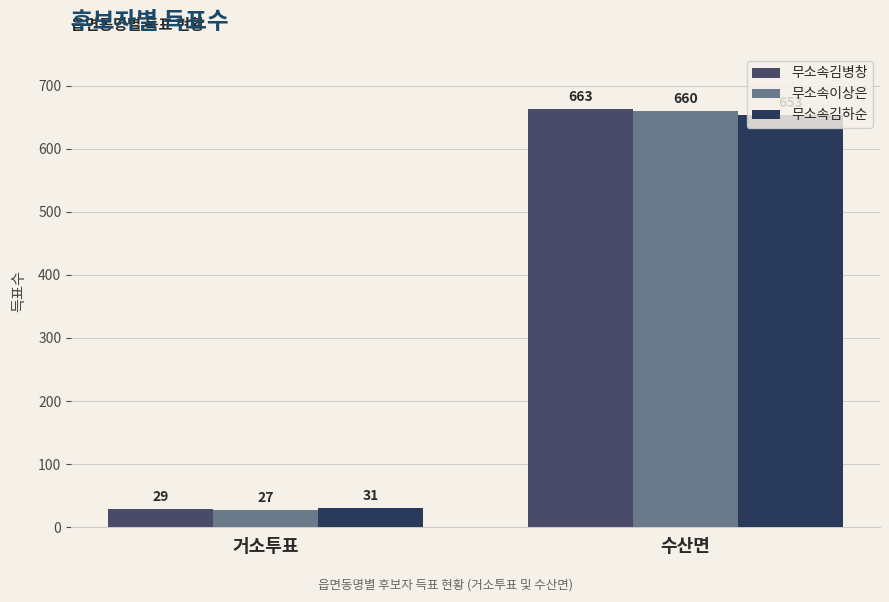

Rank the series by their average value, from highest to lowest.

무소속김병창, 무소속이상은, 무소속김하순